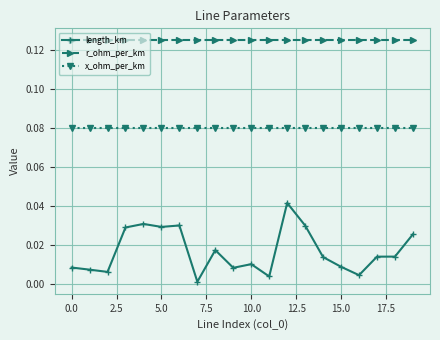

What is the sum of all r_ohm_per_km values?

2.5